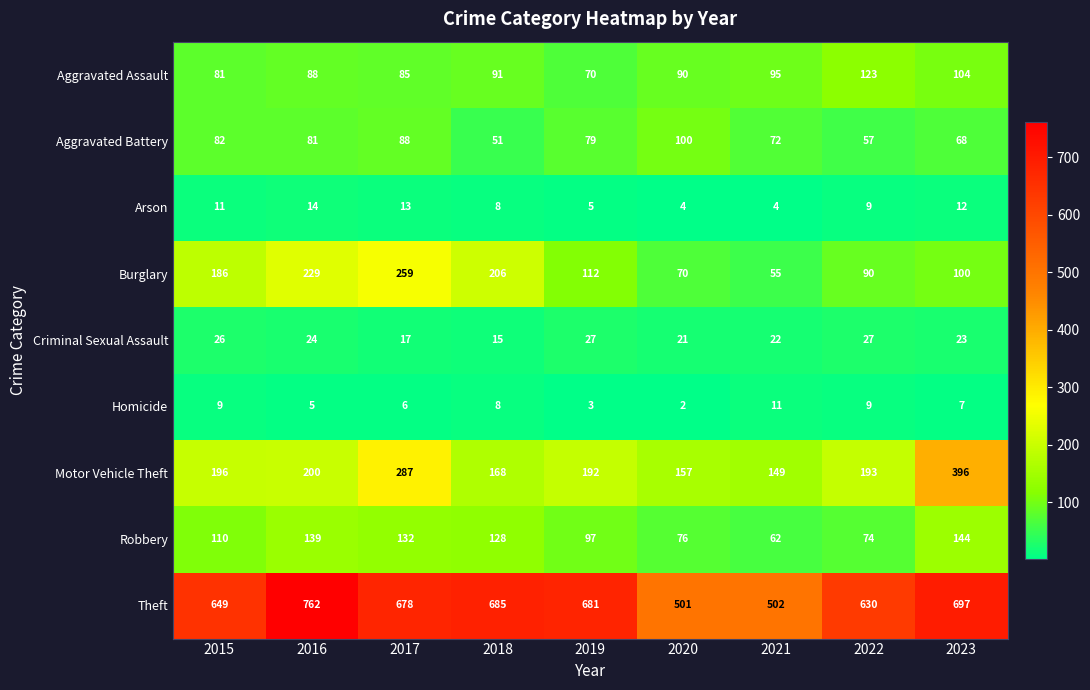

The Arson series shows 5 at 2022. True or false?

False